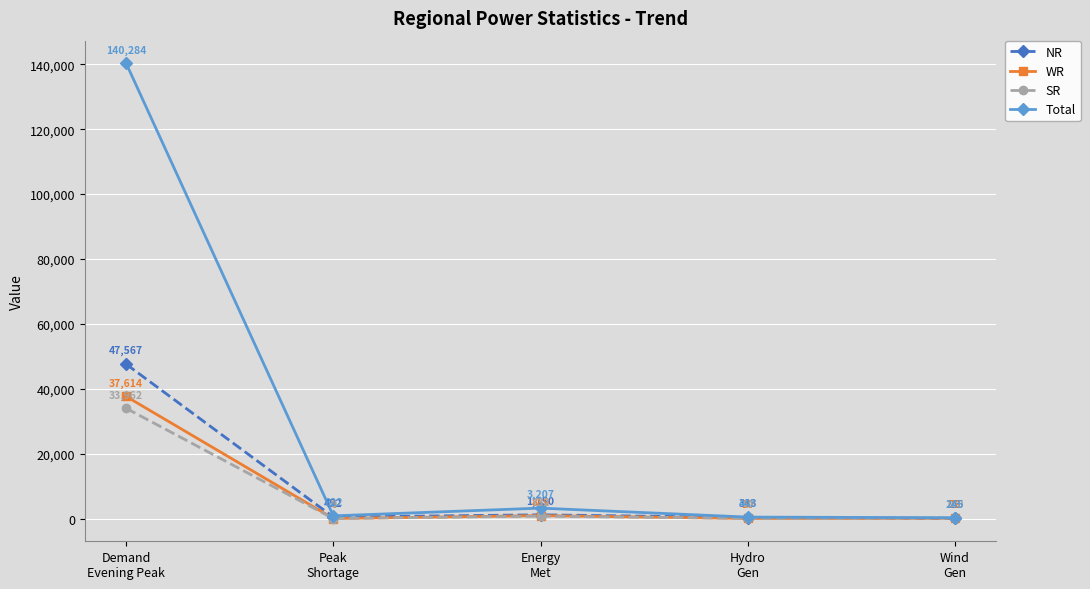

Reading left to right, what are all the values shown in this chart?

NR: Demand
Evening Peak=47567	Peak
Shortage=452	Energy
Met=1150	Hydro
Gen=313	Wind
Gen=26
WR: Demand
Evening Peak=37614	Peak
Shortage=4	Energy
Met=889	Hydro
Gen=10	Wind
Gen=79
SR: Demand
Evening Peak=33962	Peak
Shortage=0	Energy
Met=732	Hydro
Gen=44	Wind
Gen=140
Total: Demand
Evening Peak=140284	Peak
Shortage=822	Energy
Met=3207	Hydro
Gen=443	Wind
Gen=245